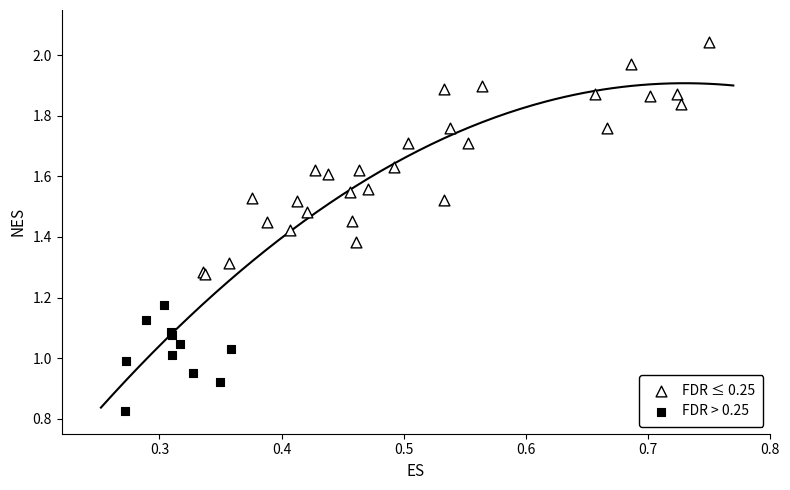

Which series reaches the minimum Y coordinate?

FDR > 0.25